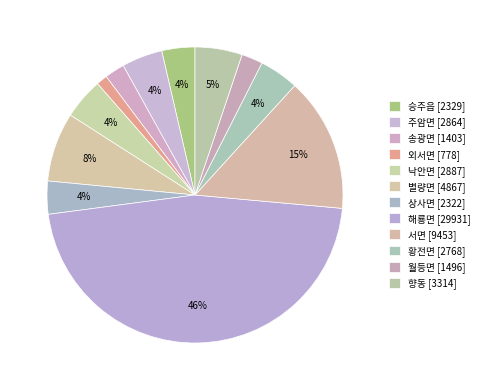

Rank the categories by value from lowest to highest.

외서면, 송광면, 월등면, 상사면, 승주읍, 황전면, 주암면, 낙안면, 향동, 별량면, 서면, 해룡면